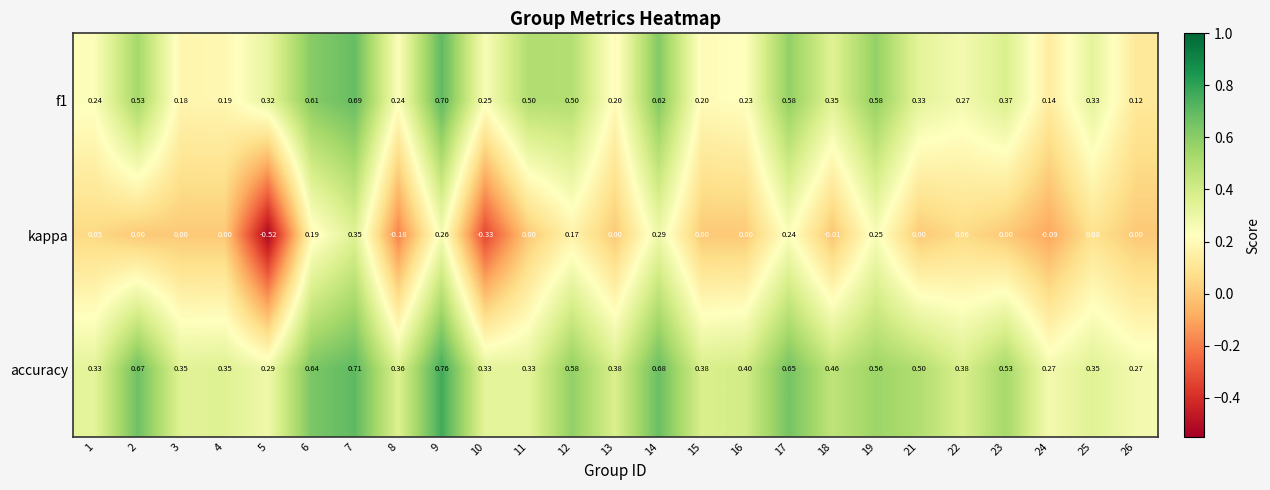

Which series has the largest total across all categories?

accuracy